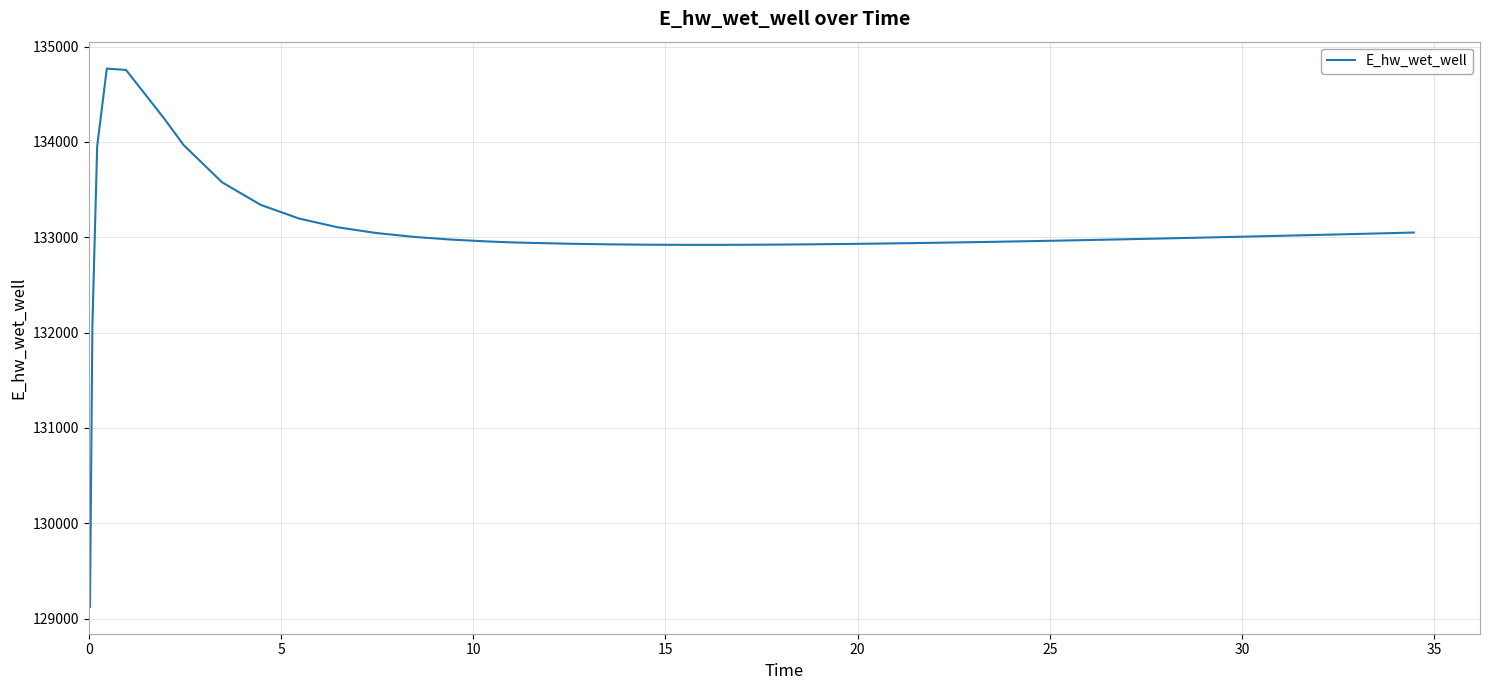

What is the greatest value displayed?

134769.0